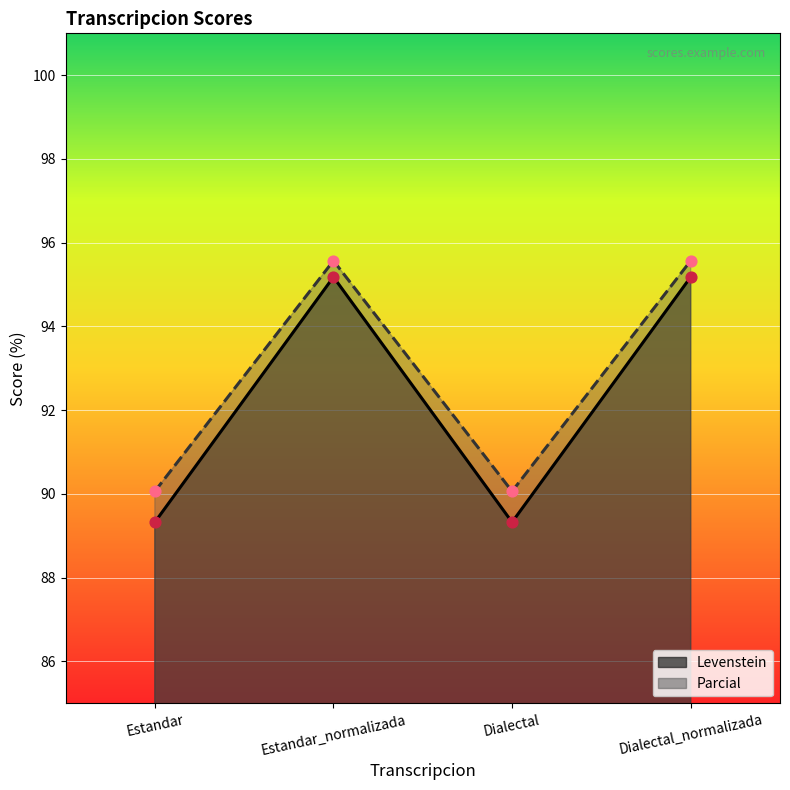

What is the total value across all series at Dialectal?

179.4